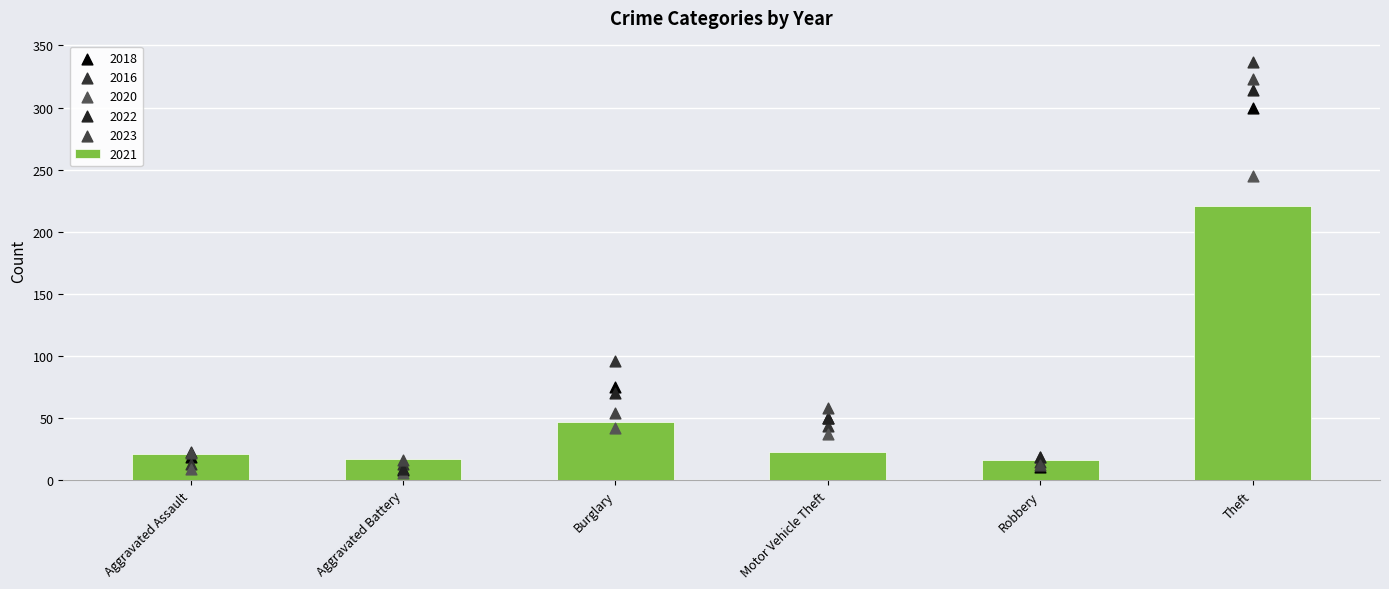

At how many categories does at least one series exceed 312?

1